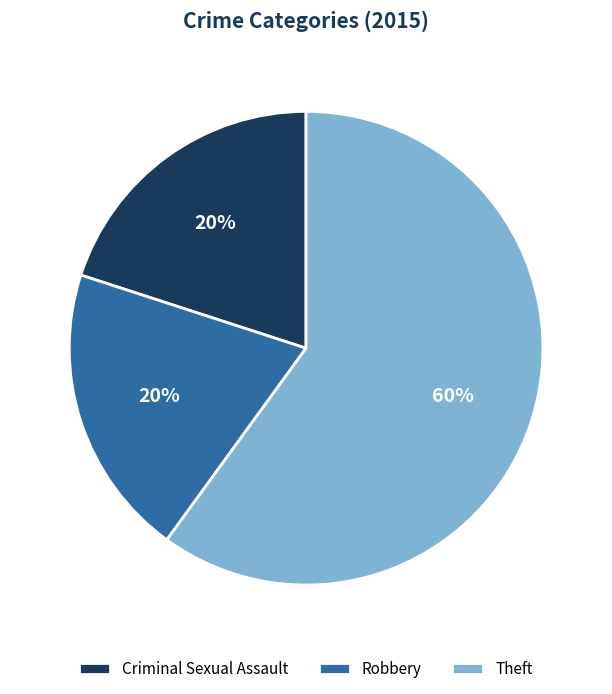

Count the number of slices in the pie.

3